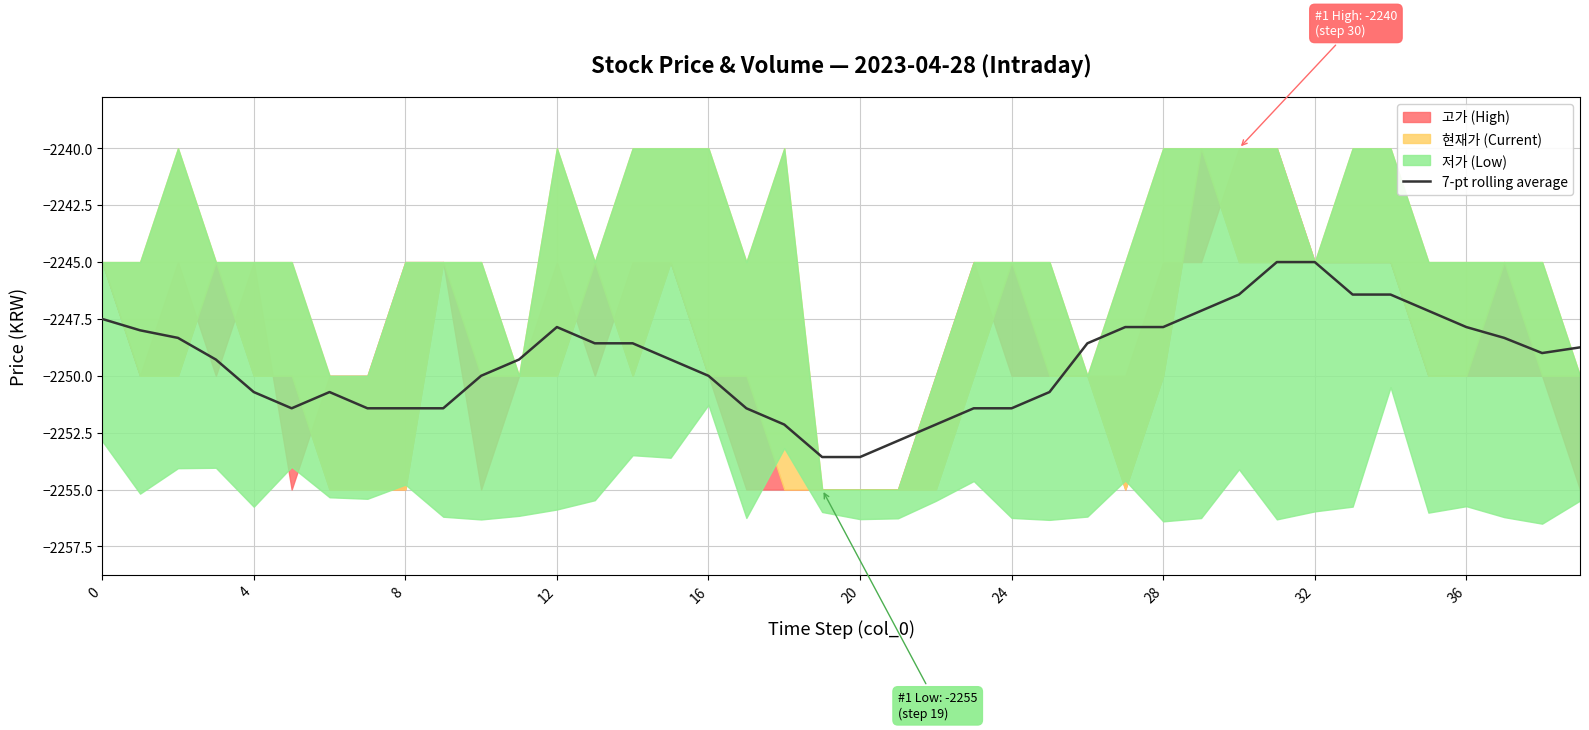

The value at 36 is -666.1. True or false?

False